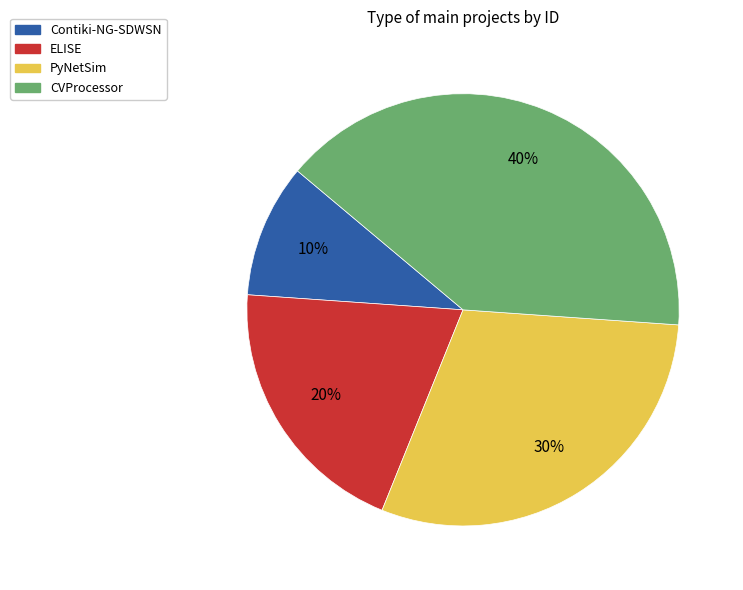

Is the sum of CVProcessor and PyNetSim greater than half?

Yes